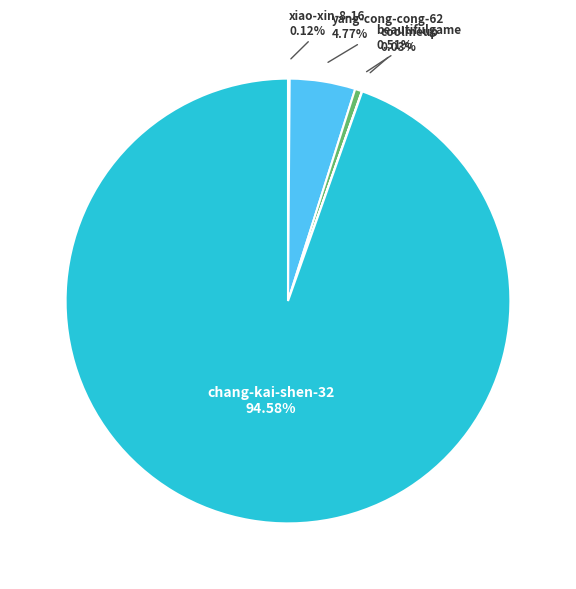

To the nearest percent, what is the difference between the largest and smallest slice percentages?

95%